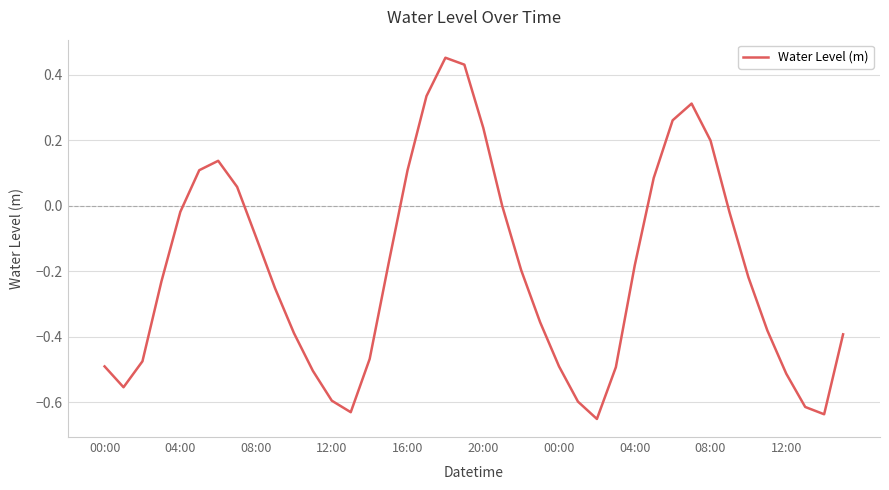

What is the difference between the maximum and minimum values?

1.1